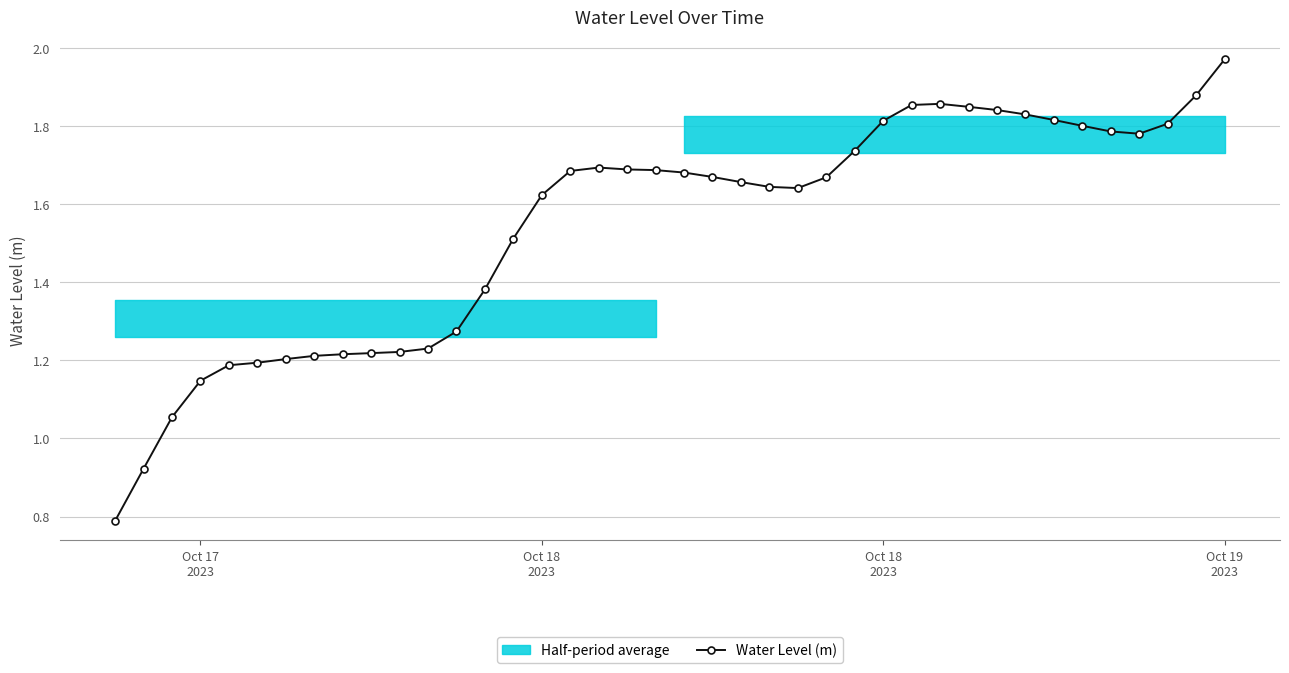

Reading left to right, extract all data points from this chart.

0.8	0.9	1.1	1.1	1.2	1.2	1.2	1.2	1.2	1.2	1.2	1.2	1.3	1.4	1.5	1.6	1.7	1.7	1.7	1.7	1.7	1.7	1.7	1.6	1.6	1.7	1.7	1.8	1.9	1.9	1.9	1.8	1.8	1.8	1.8	1.8	1.8	1.8	1.9	2.0